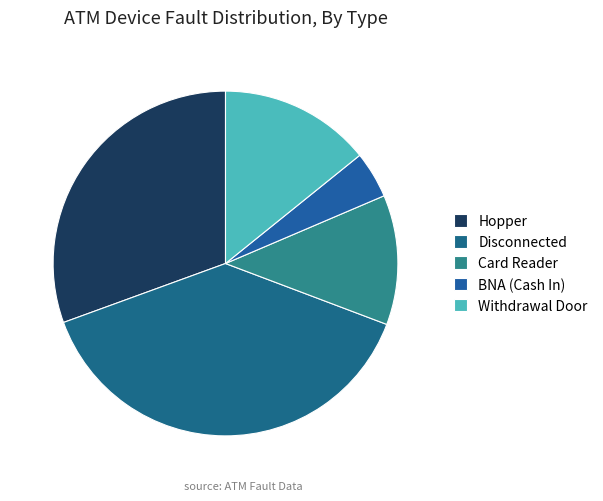

Which category has the smallest portion of the pie?

BNA (Cash In)